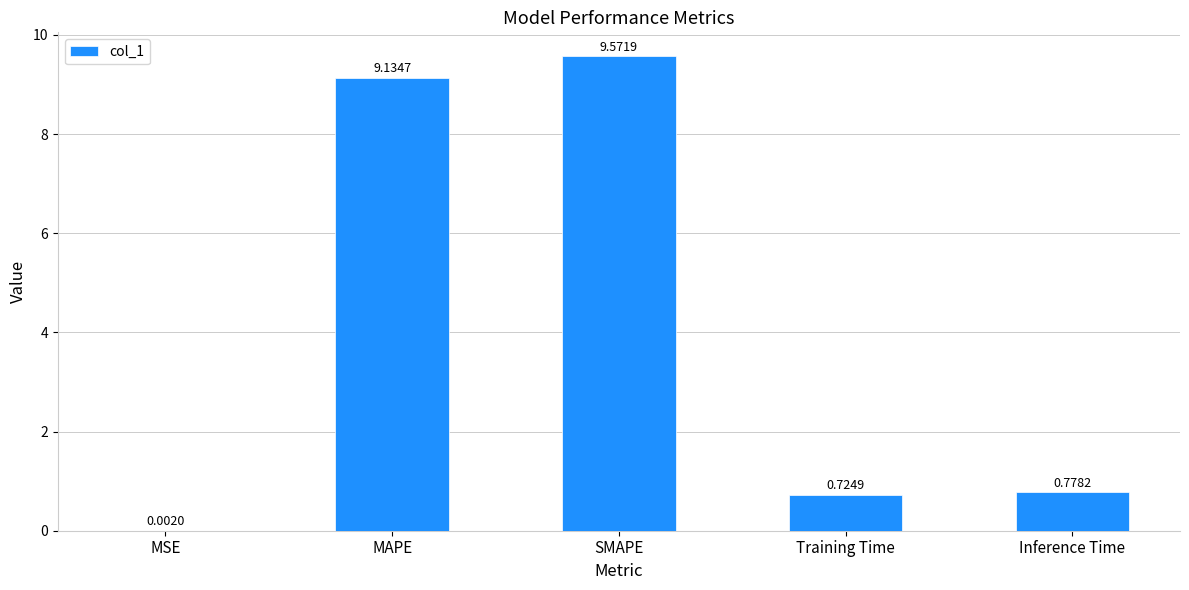

What is the change in value from Training Time to Inference Time?

+0.1